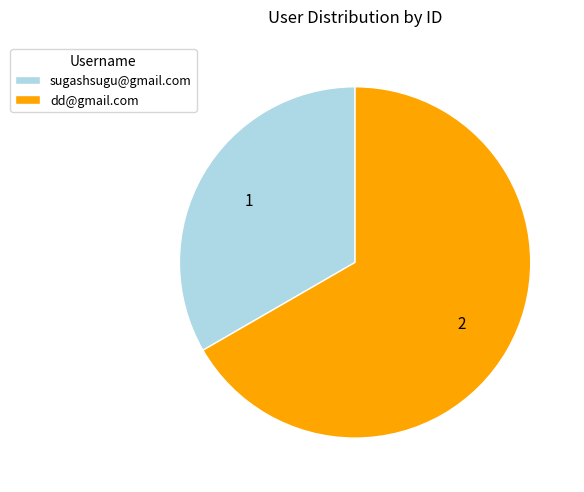

Is the sum of sugashsugu@gmail.com and dd@gmail.com greater than half?

Yes